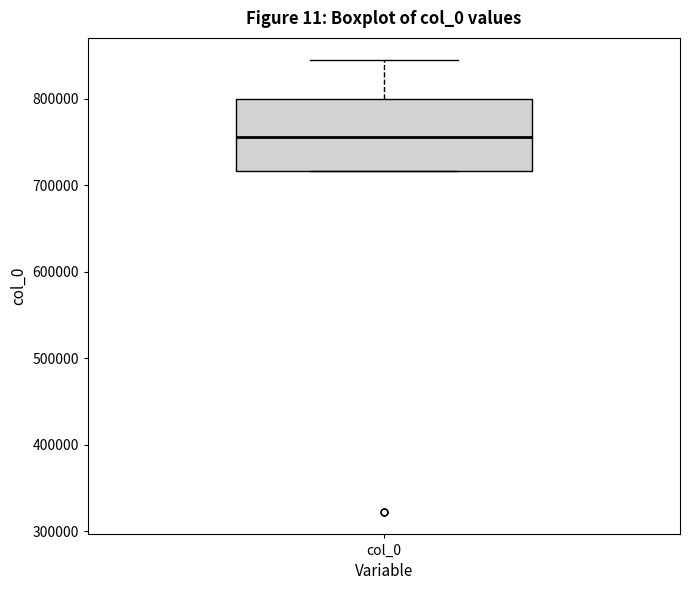

Transcribe this box plot: give where the median line is, the range the box spans, and where the two whiskers end, as read against the y-axis. The values are not printed on the chart, so give them approximately, as read against the axis.

median 760000, box 720000 to 800000, whiskers 720000 to 840000